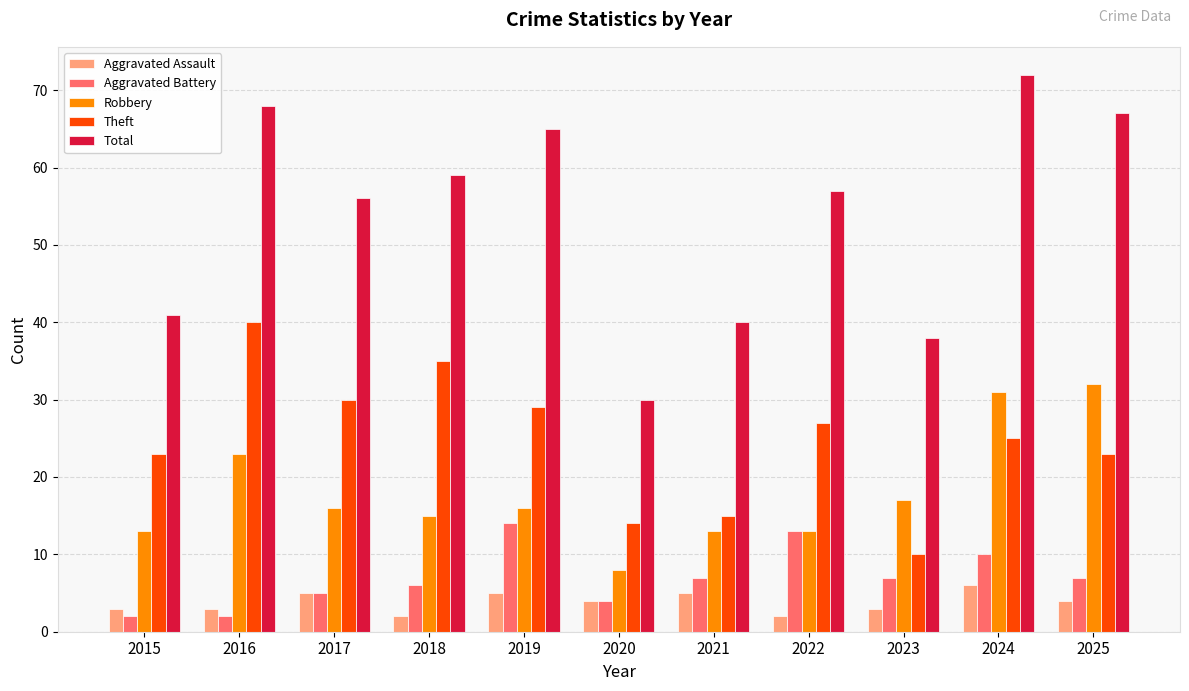

What is the difference between the maximum and minimum values in the Robbery series?

24